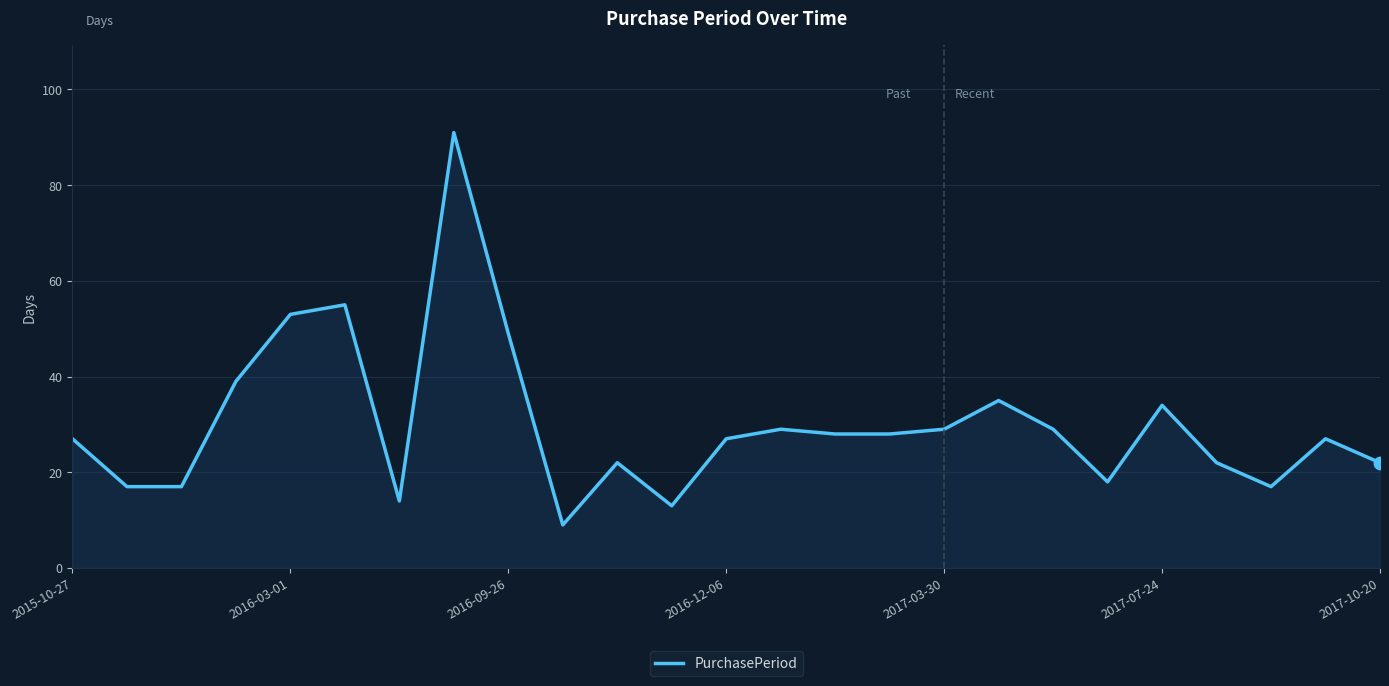

What is the minimum value shown in the chart?

9